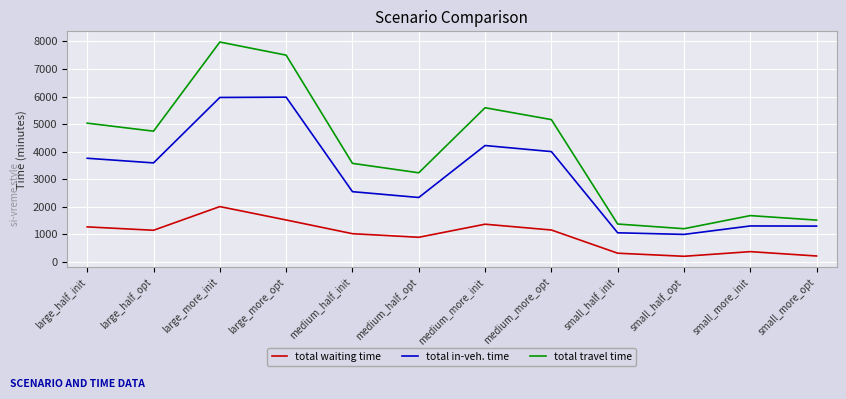

What is the approximate value of total waiting time at medium_half_opt?

896.1